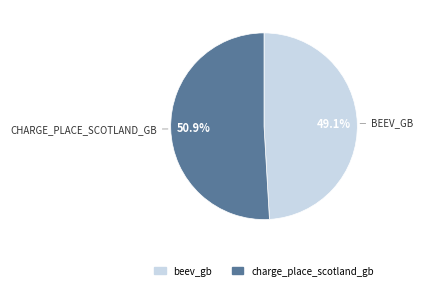

To the nearest percent, what is the combined percentage of charge_place_scotland_gb and beev_gb?

100%